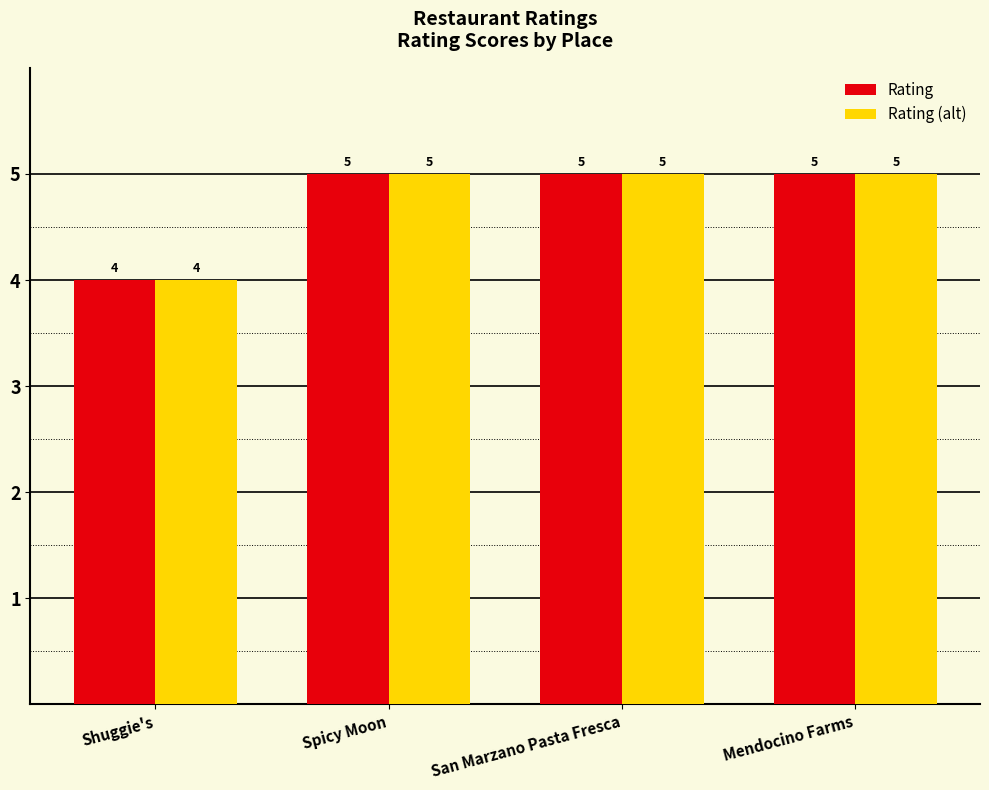

Are the bars grouped side by side (vs. stacked)?

Yes